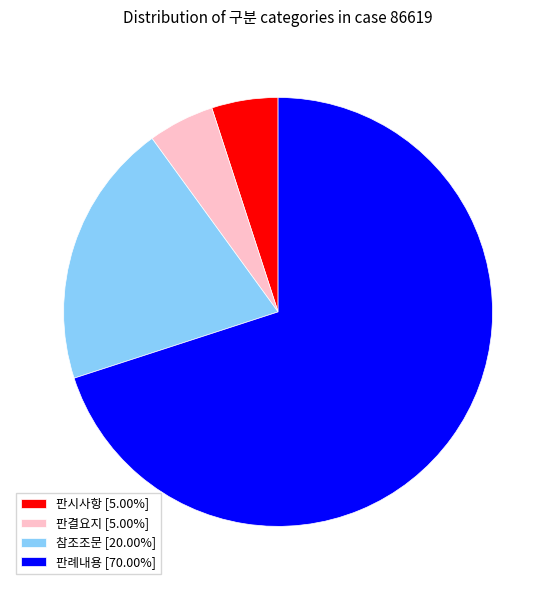

Does 판례내용 account for over 50% of the chart?

Yes